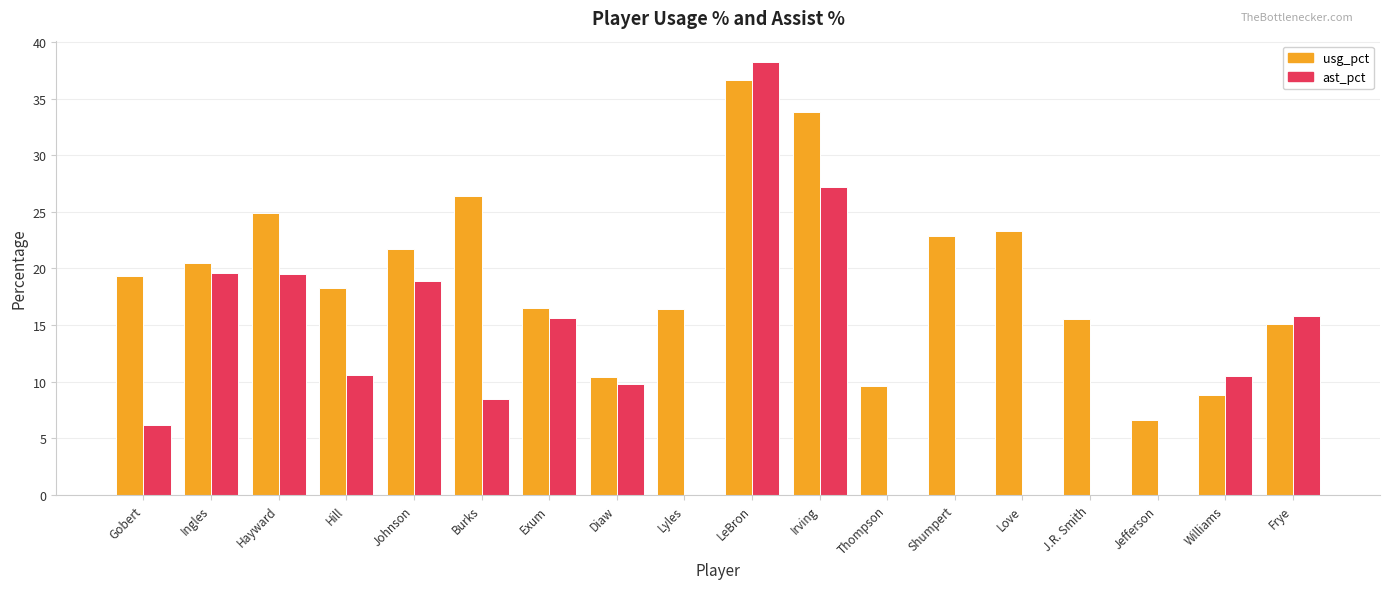

At which category does the chart reach its peak across all series?

LeBron